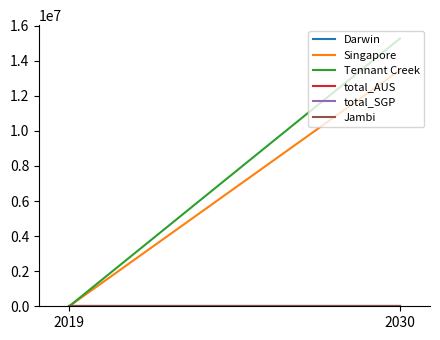

How many lines are shown in the chart?

6